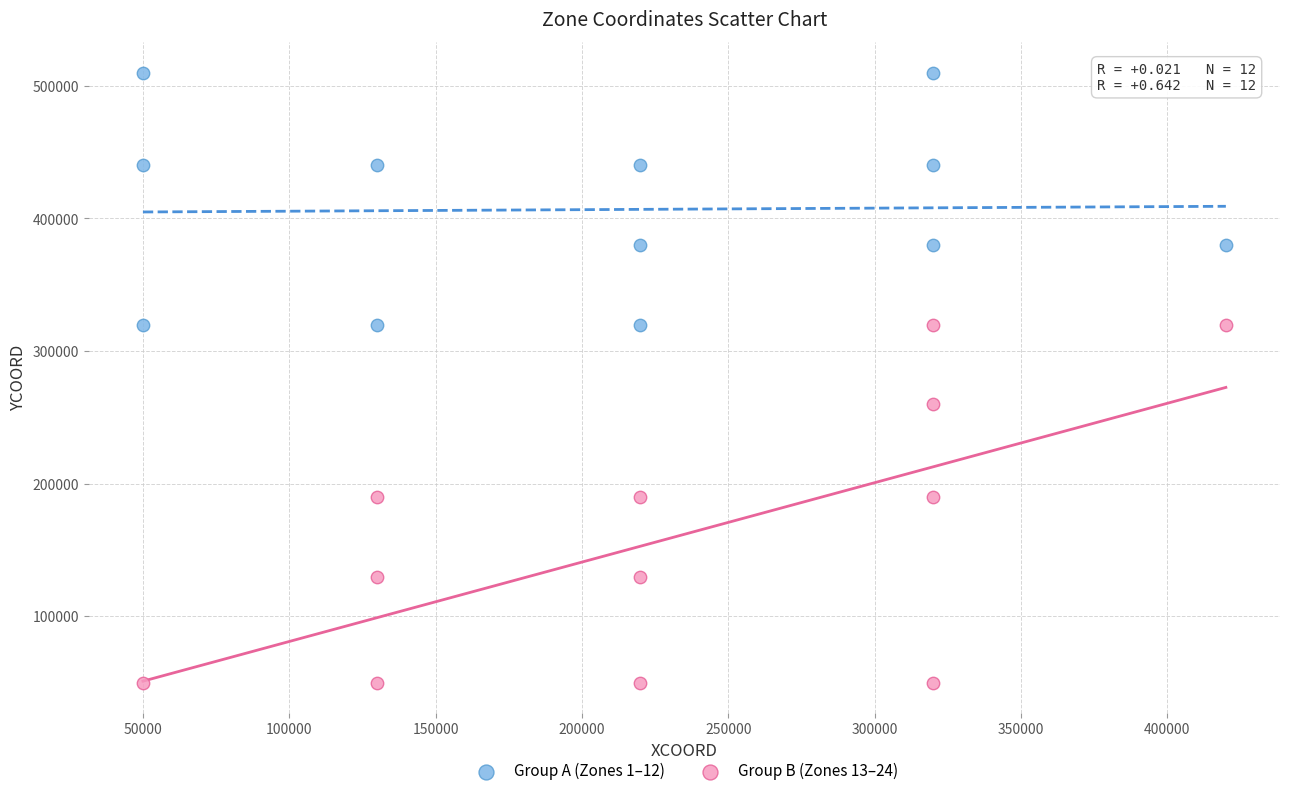

Which series reaches the minimum Y coordinate?

Group B (Zones 13–24)